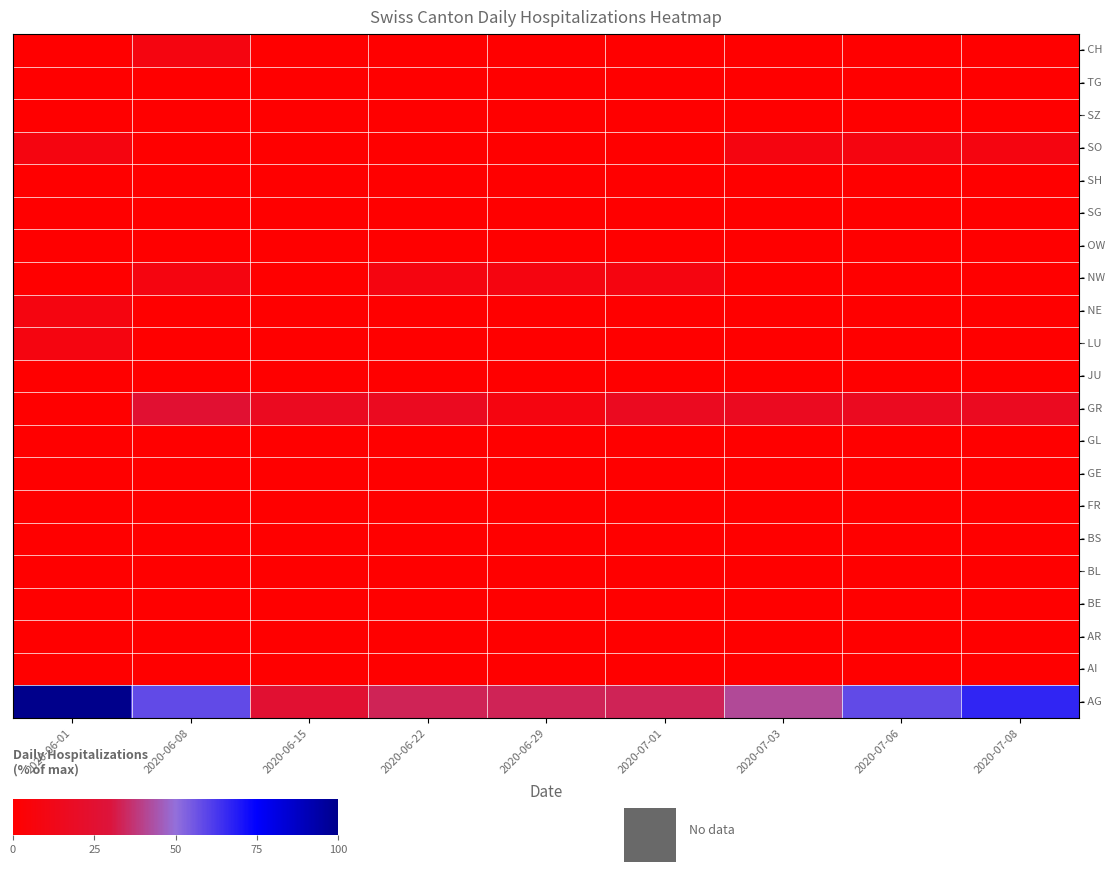

At which category is the sum across all series the highest?

2020-06-01